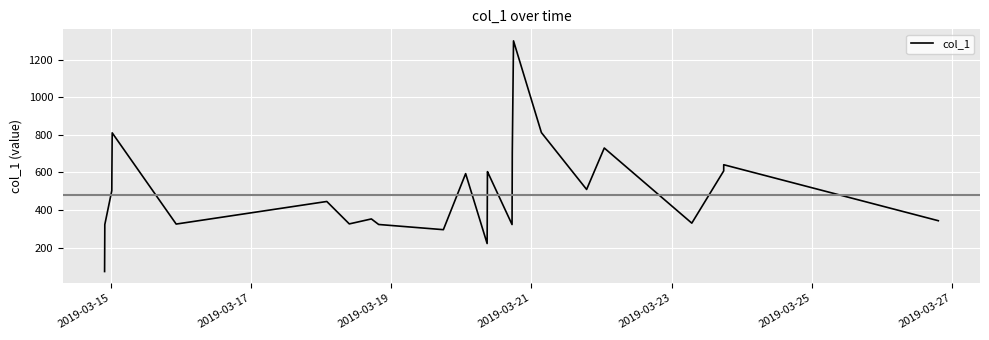

What is the greatest value displayed?

1299.5